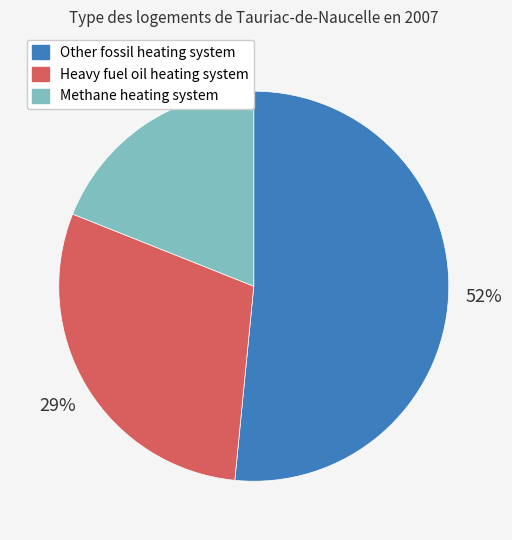

Is there any slice that represents more than half of the pie?

Yes